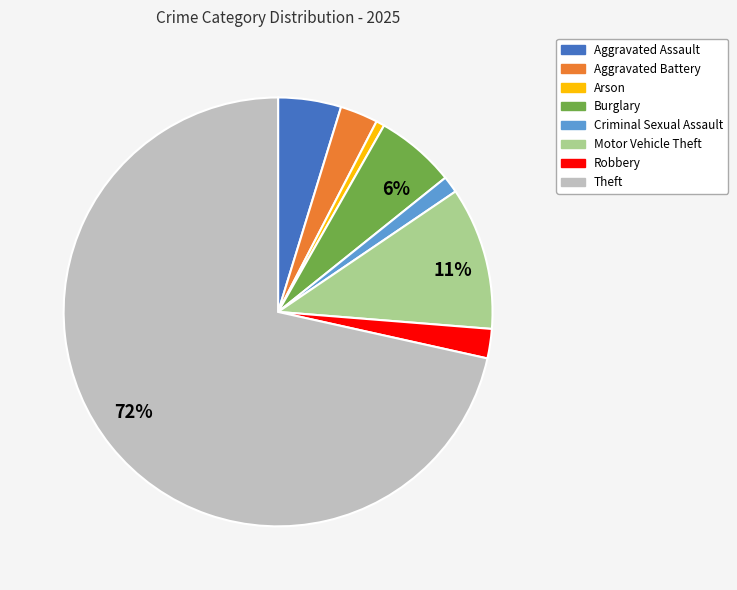

What percentage is the Aggravated Battery slice, to the nearest percent?

3%